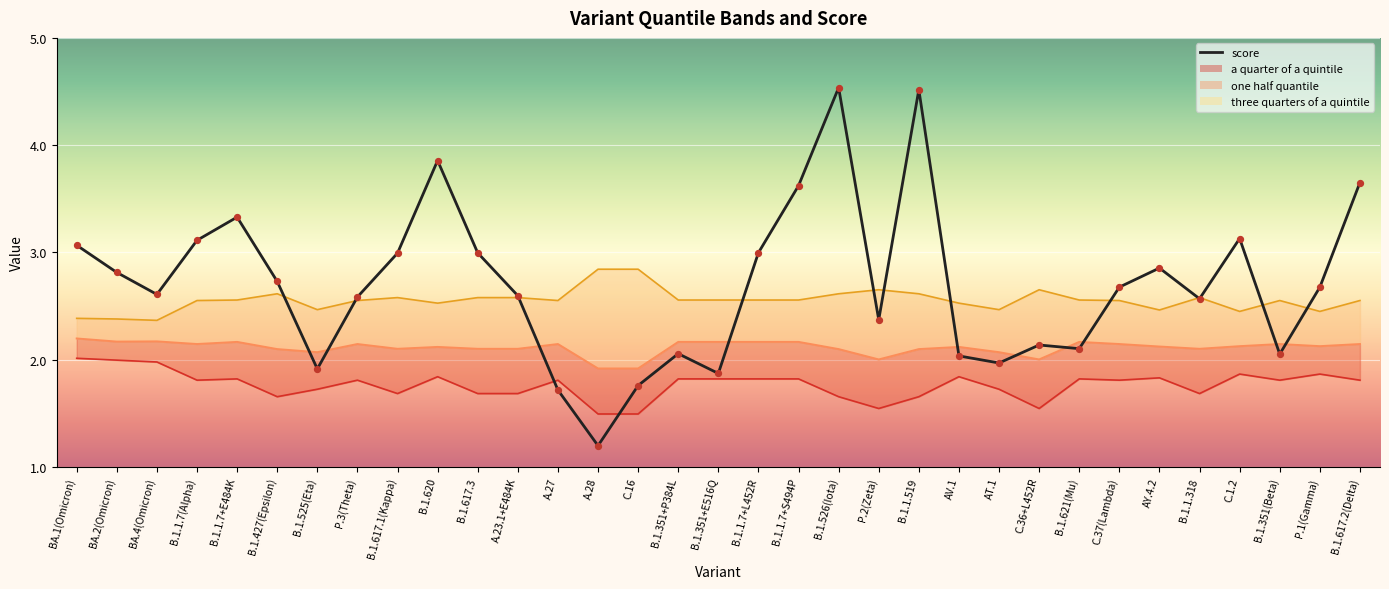

Which series reaches the minimum Y coordinate?

score